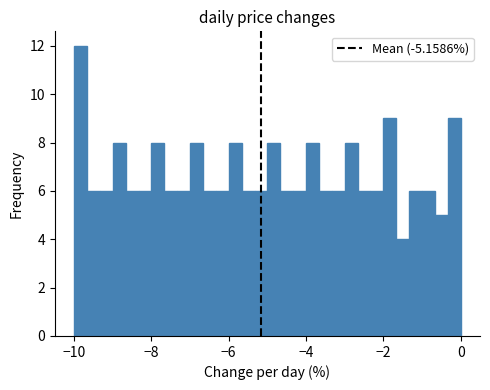

Read against the x-axis, roughly where is the centre of the tallest bar?

-9.8